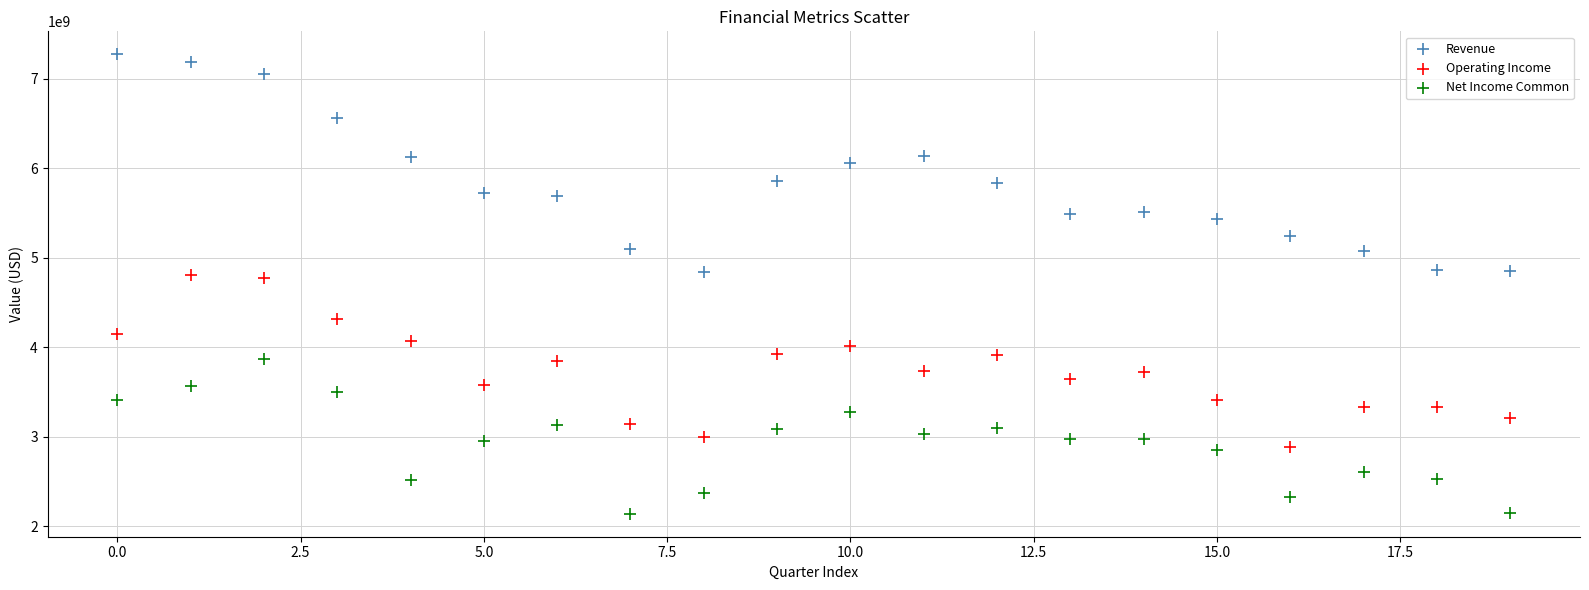

Which series has the largest Y range (max minus min)?

Revenue